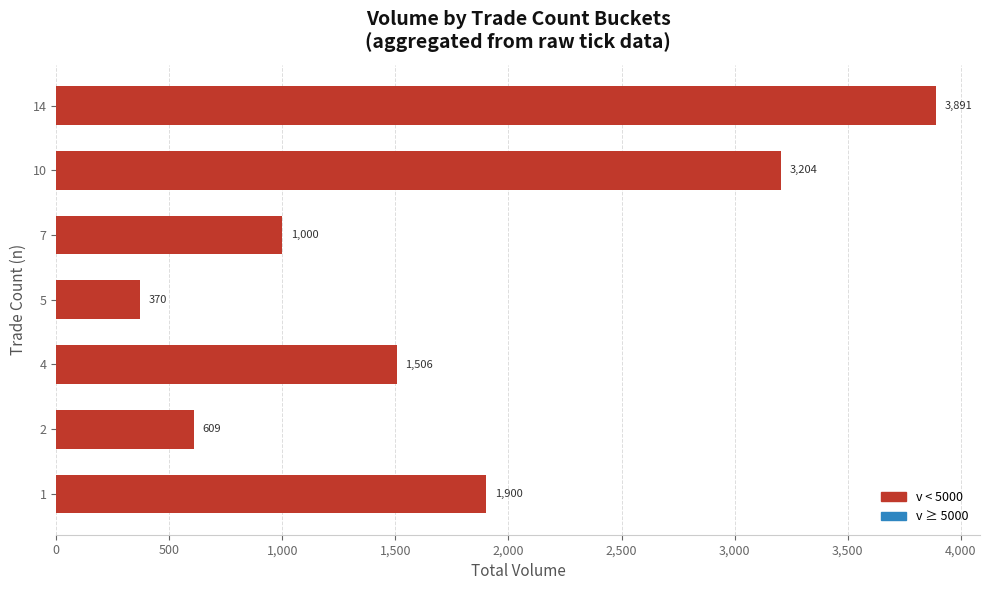

Rank the categories by value from highest to lowest.

14, 10, 1, 4, 7, 2, 5